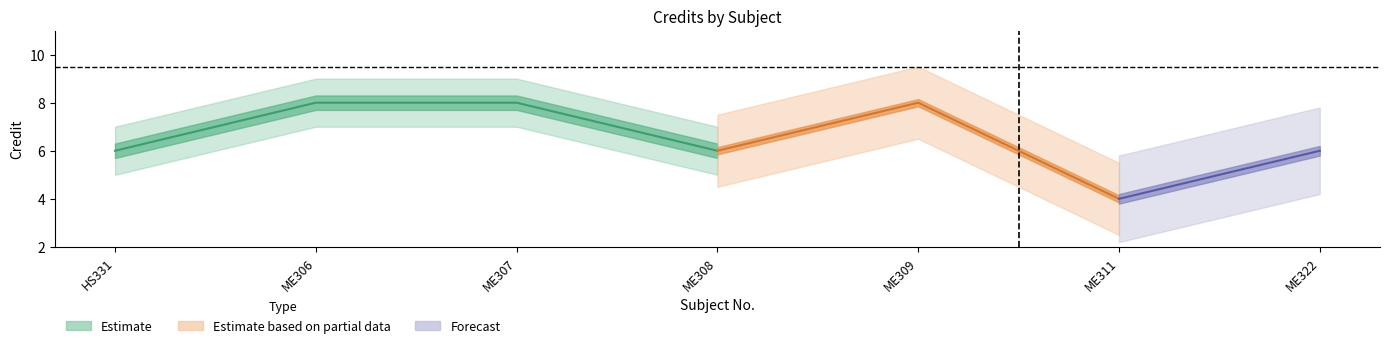

How many data points does each series have?

7